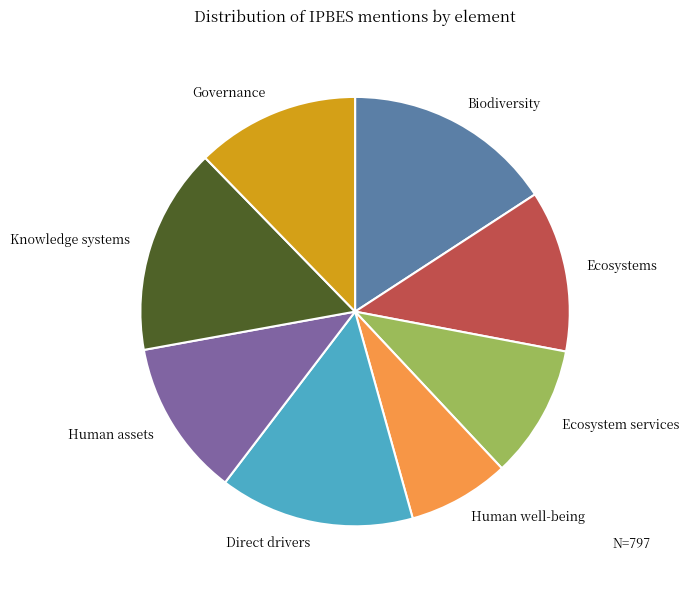

Which has a higher value, Governance or Human well-being?

Governance